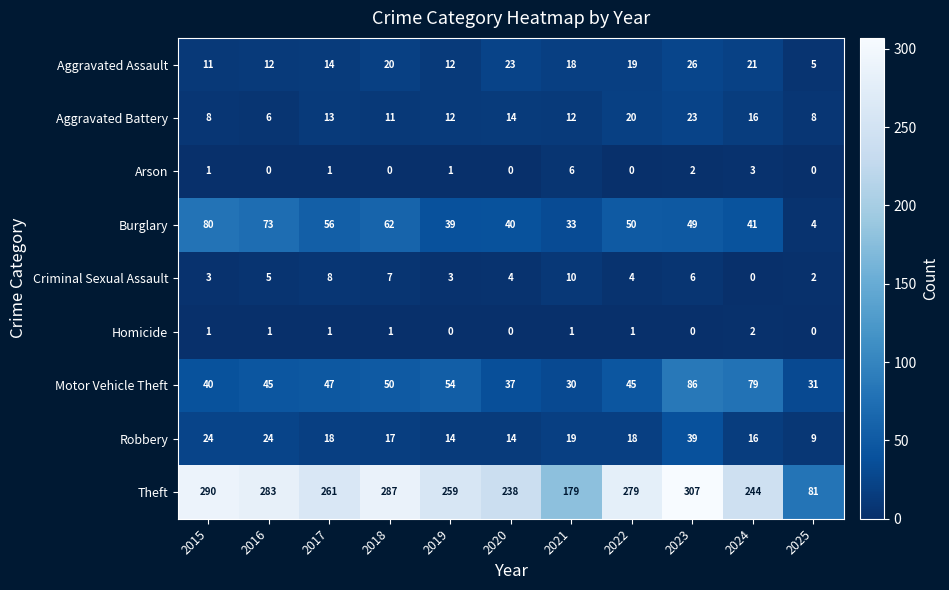

What is the difference between the highest and lowest values at 2019?

259